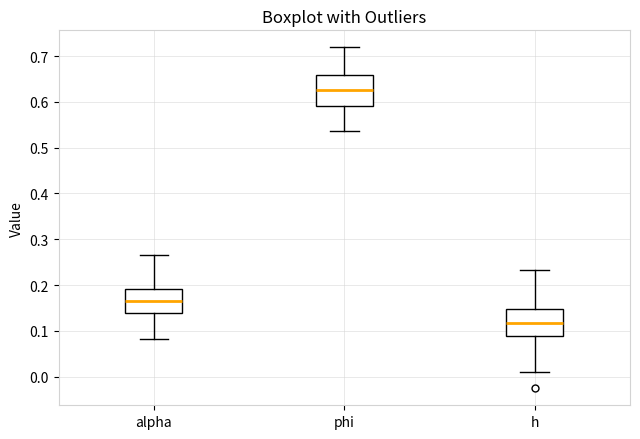

Reading left to right, transcribe this box plot: for each box, give where its median line is, the range the box spans, and where its two whiskers end, as read against the y-axis. The values are not printed on the chart, so give them approximately, as read against the axis.

alpha: median 0.16, box 0.14 to 0.19, whiskers 0.08 to 0.27
phi: median 0.63, box 0.59 to 0.66, whiskers 0.54 to 0.72
h: median 0.12, box 0.09 to 0.15, whiskers 0.01 to 0.23